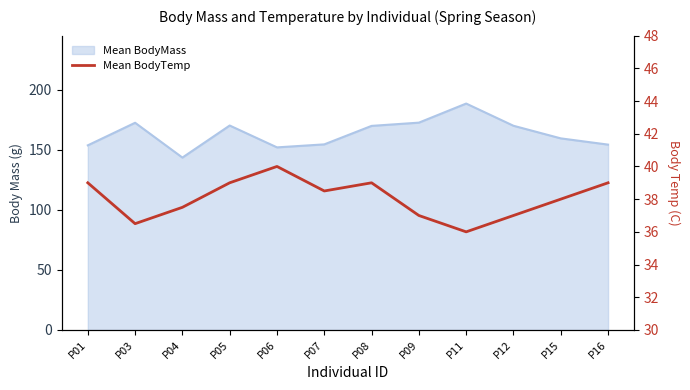

Is it true that the value at P07 is 38.5?

True